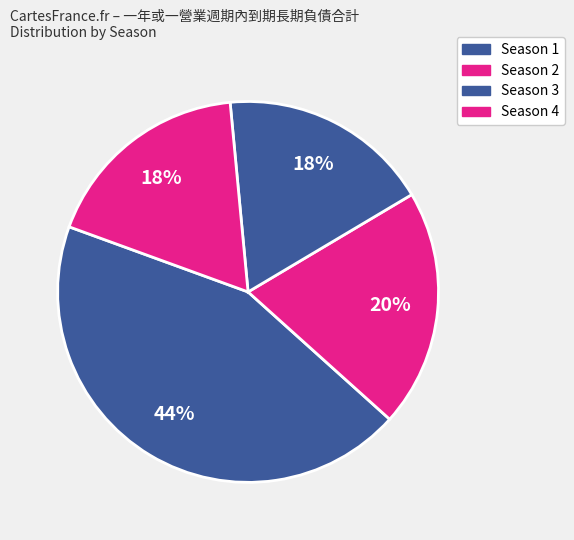

Rank the categories by value from highest to lowest.

Season 1, Season 4, Season 3, Season 2